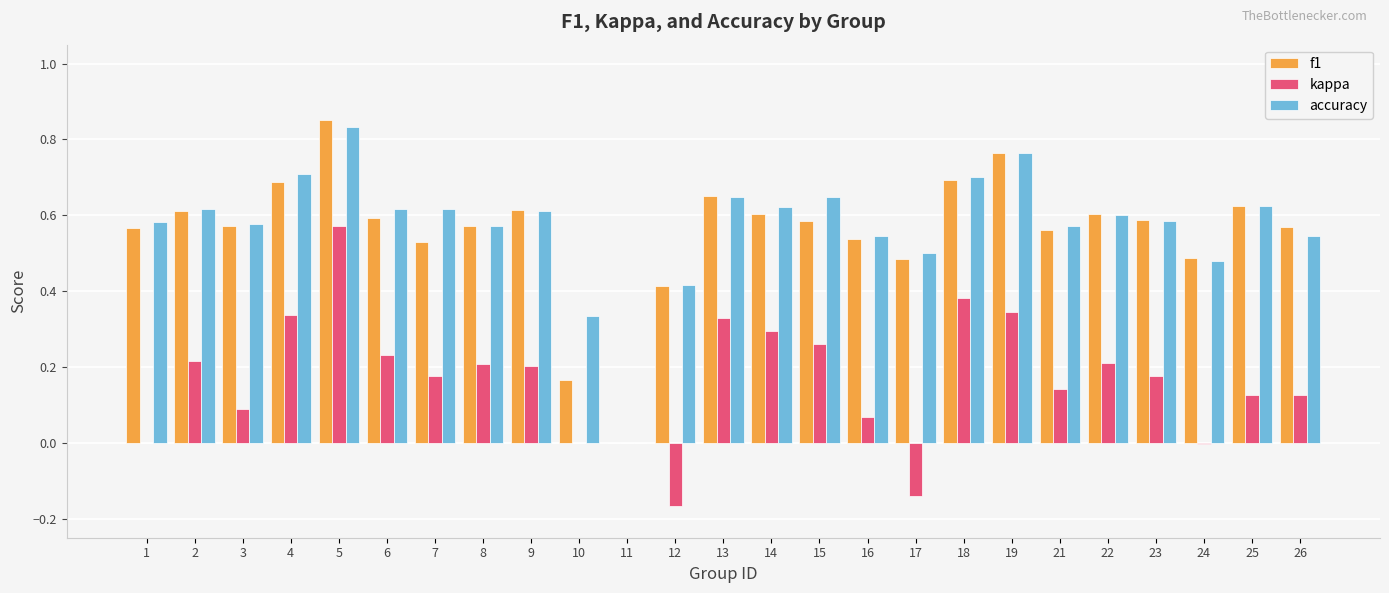

The value of accuracy at 13 is 0.6. True or false?

True